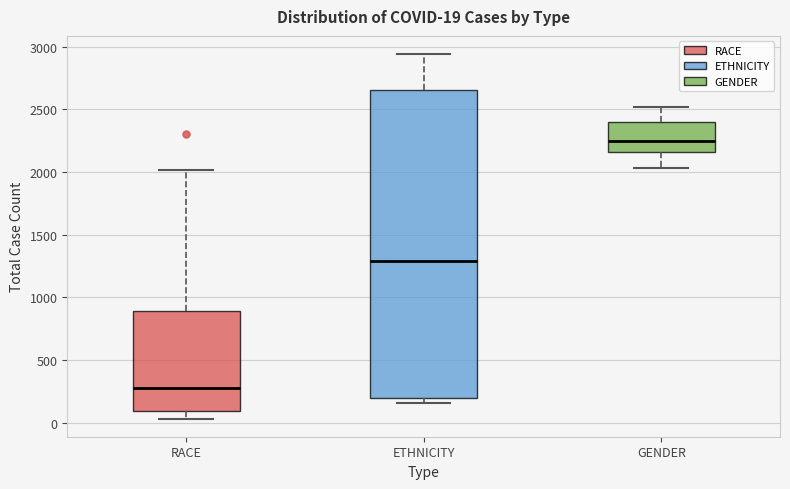

Which box's median line is the highest?

GENDER